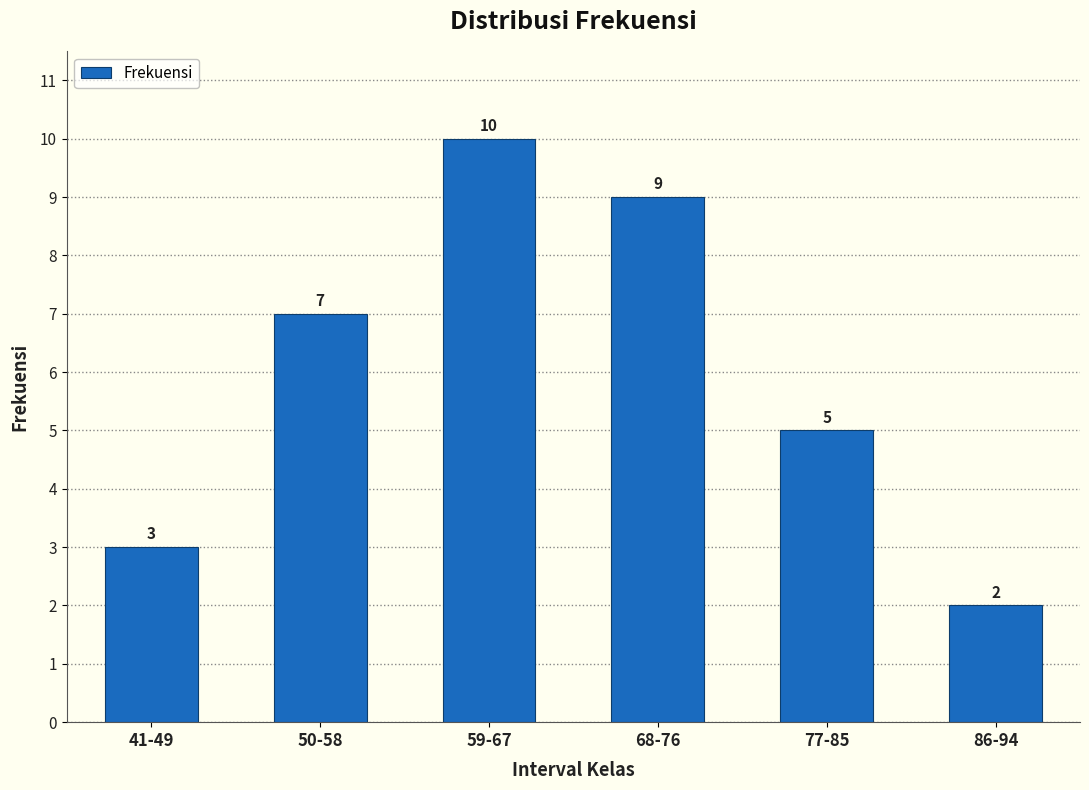

What is the average value?

6